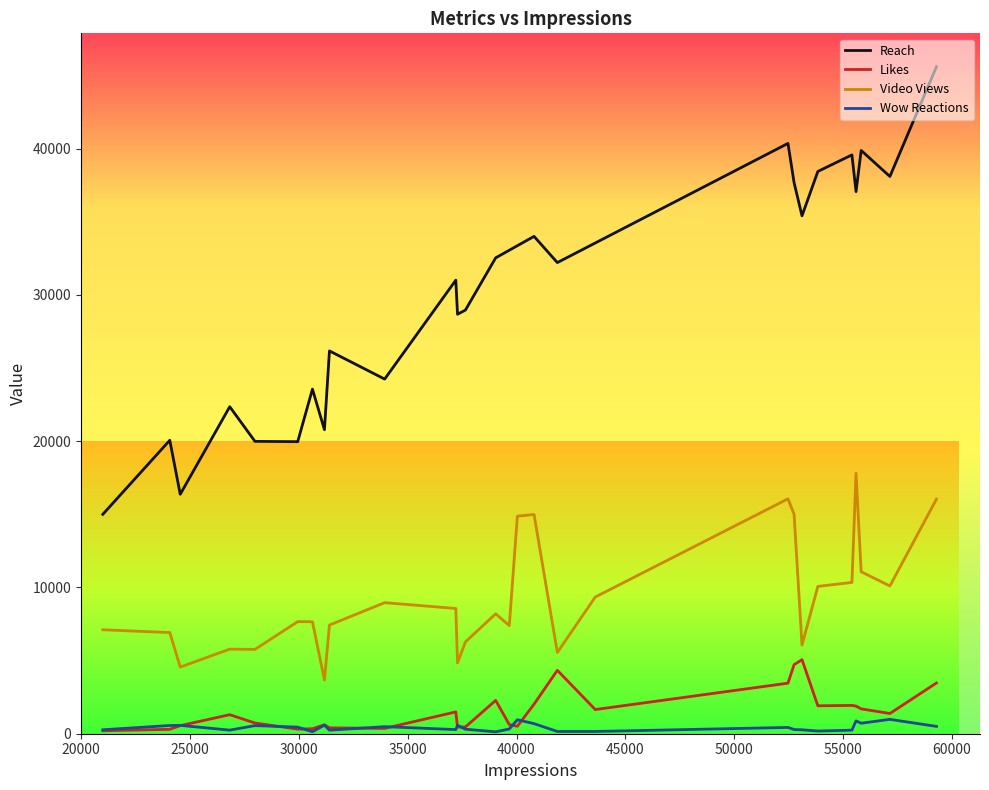

Which series has the largest range (max minus min)?

Reach